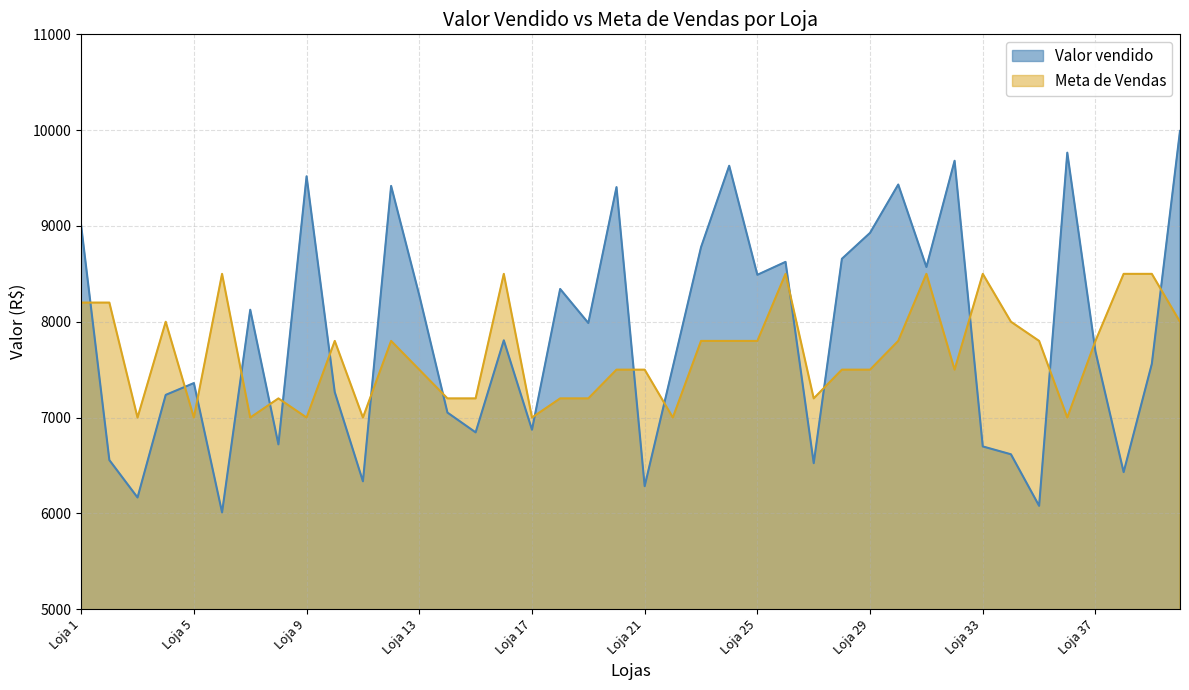

How many lines are shown in the chart?

2